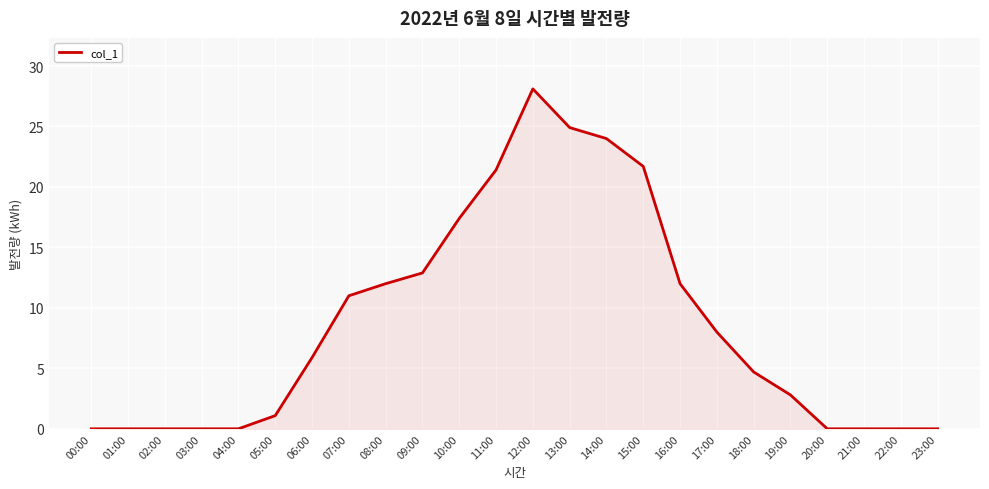

At which label is the value closest to 14?

09:00